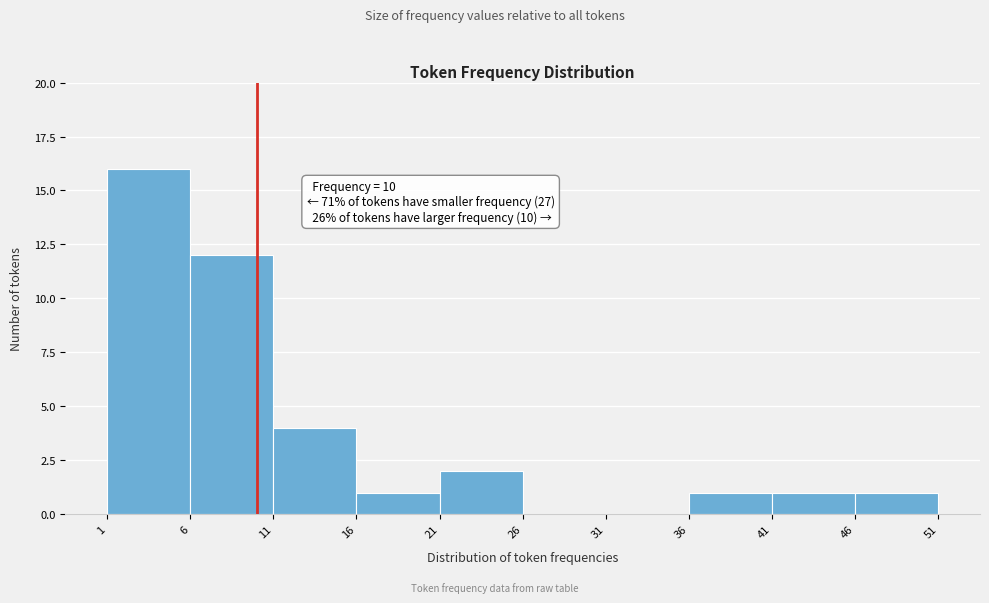

Over which range of the x-axis is the bar tallest?

1 to 6